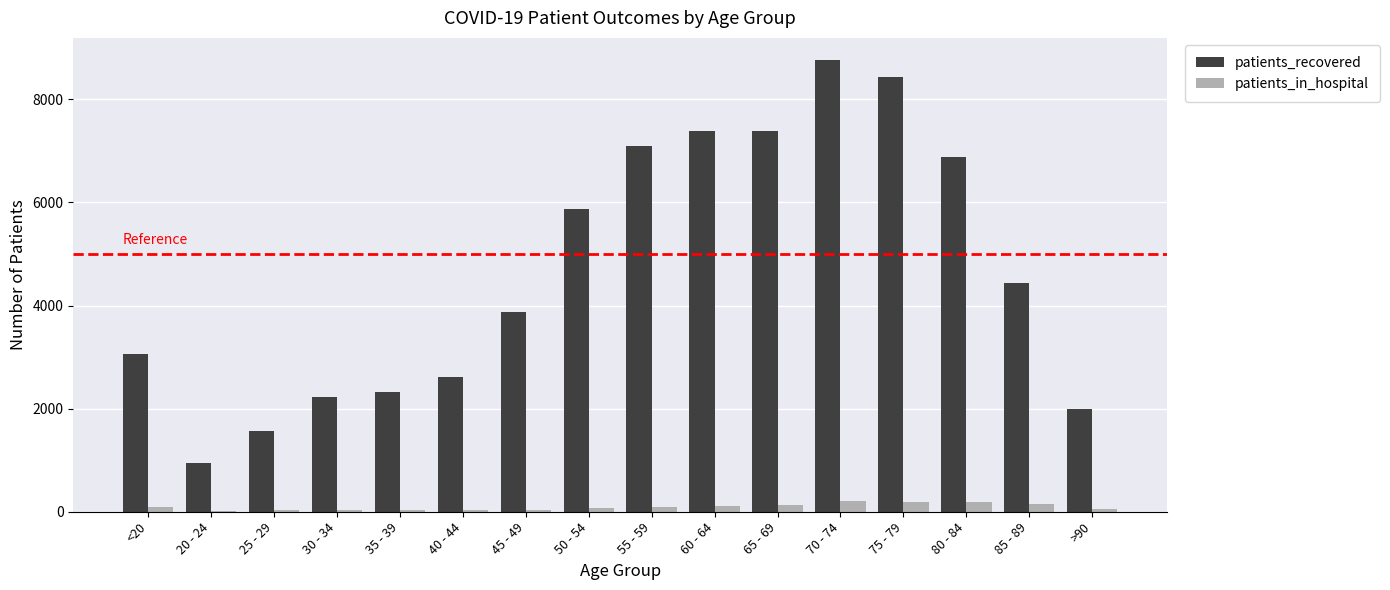

Which category has the highest value across all series?

70 - 74